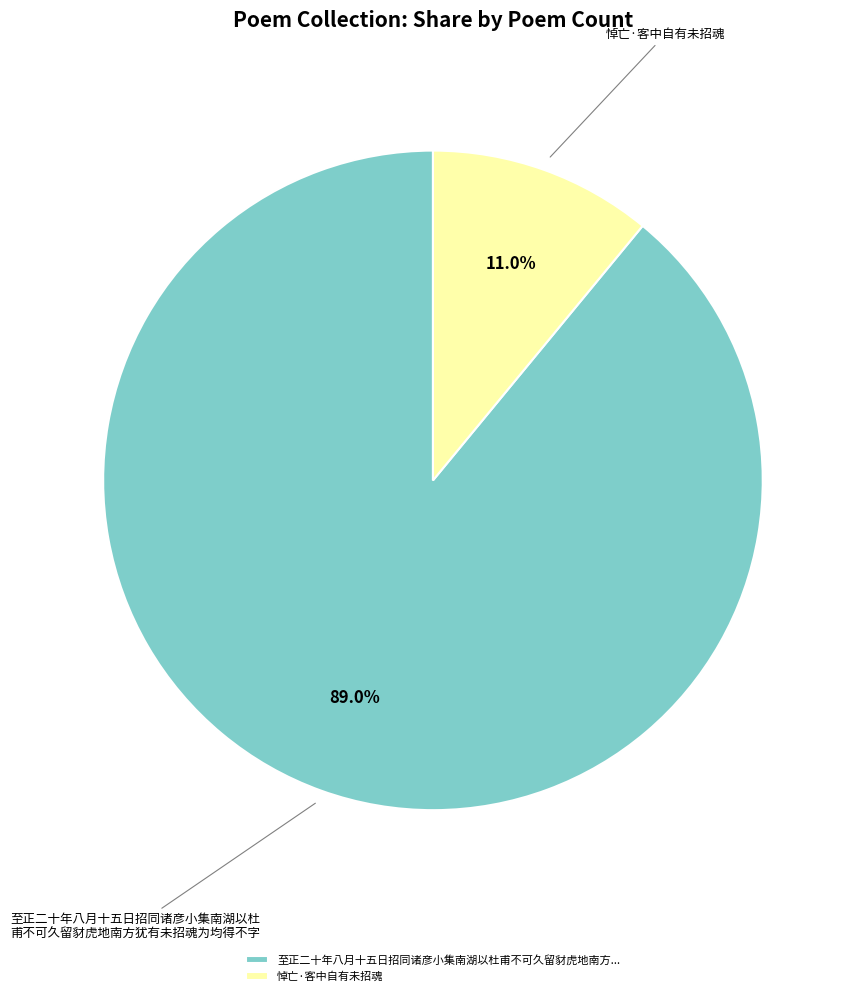

Is it true that 悼亡·客中自有未招魂 is 1% of the pie?

False